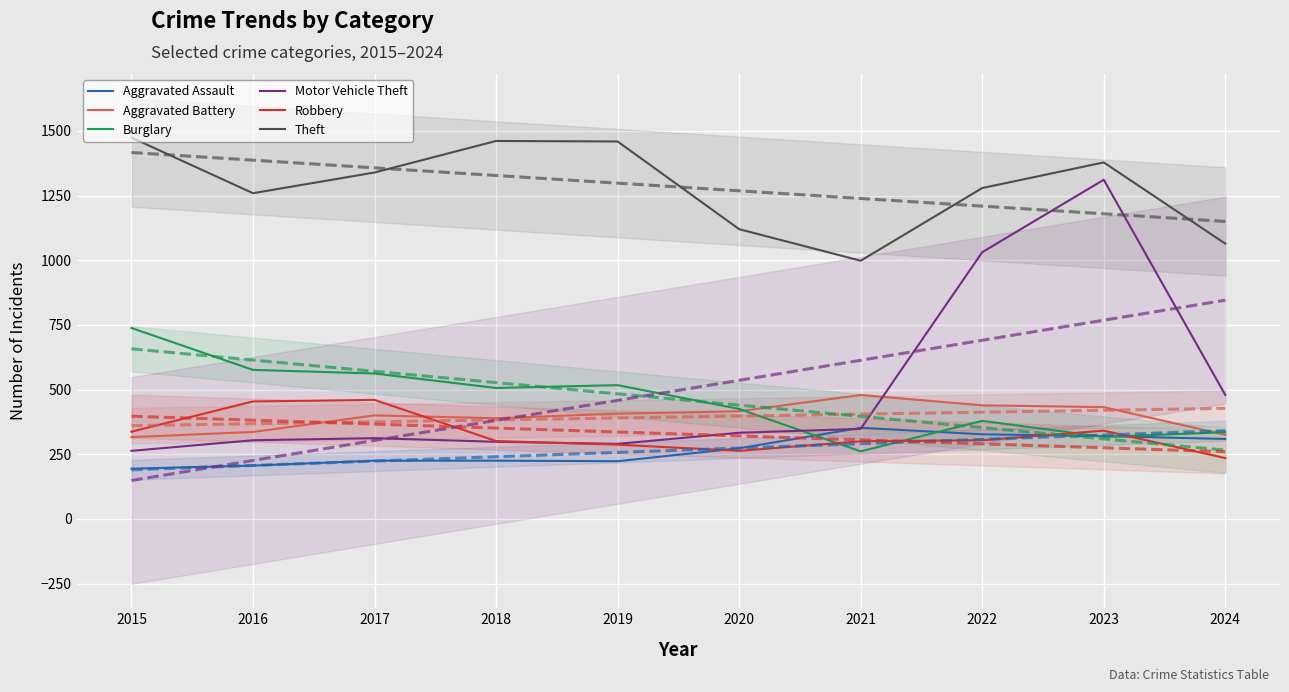

Is it true that Aggravated Battery equals 416 at 2020?

True